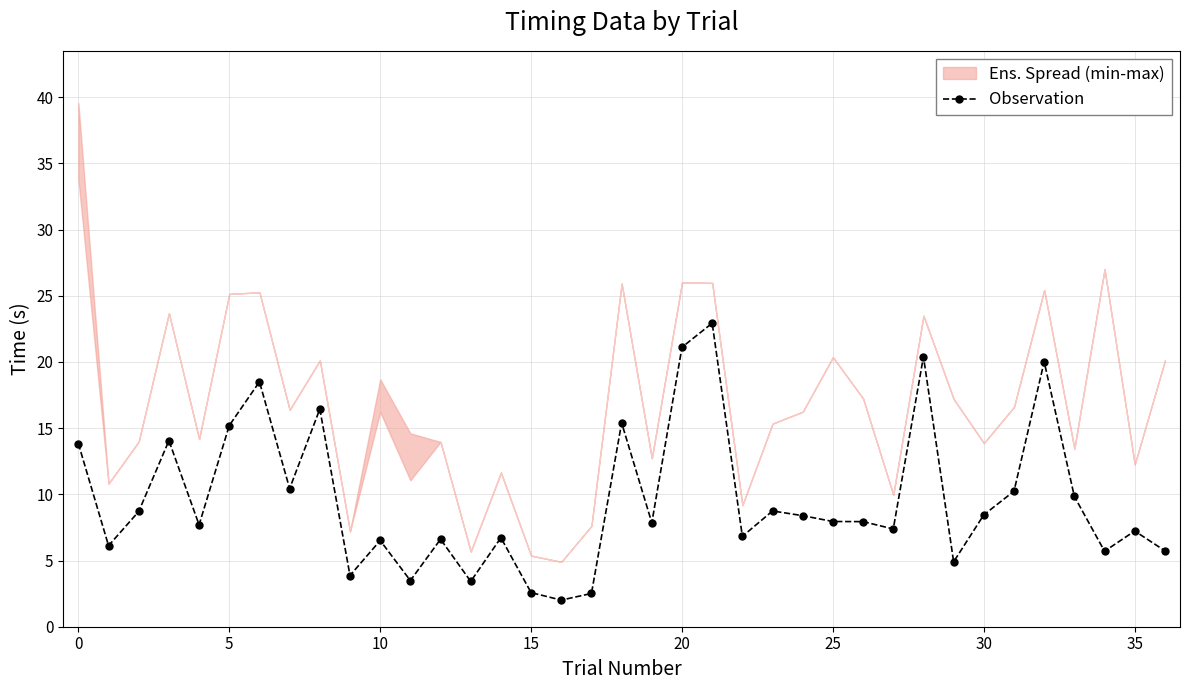

How many points are higher than both their immediate neighbors (excluding endpoints)?

12